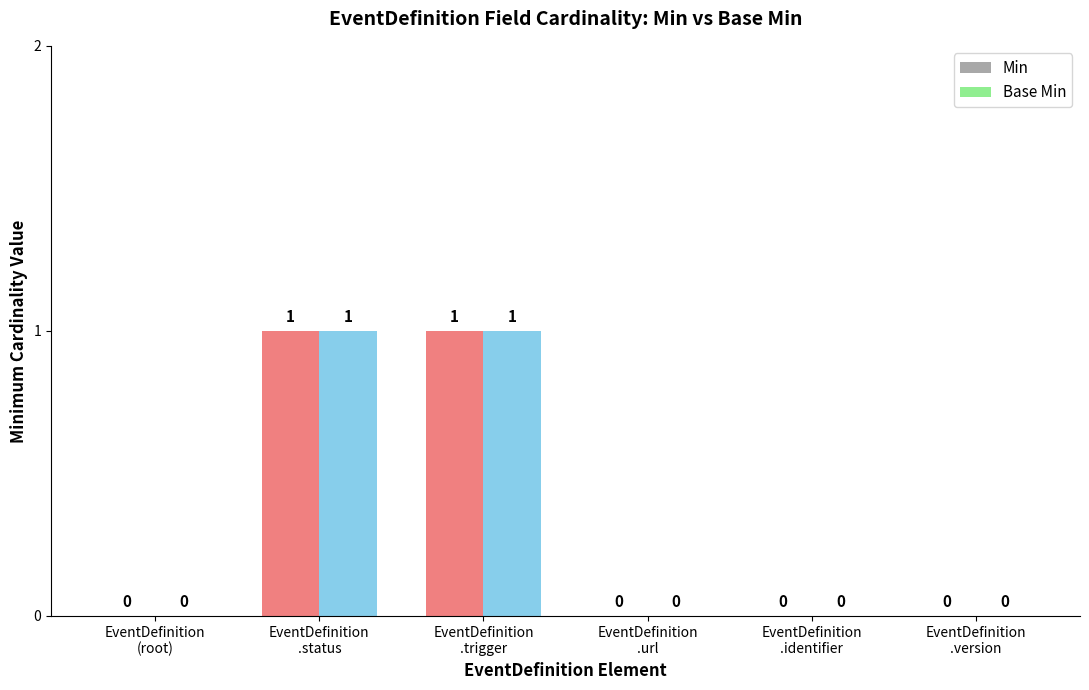

Is it true that Min equals 1 at EventDefinition
.status?

True